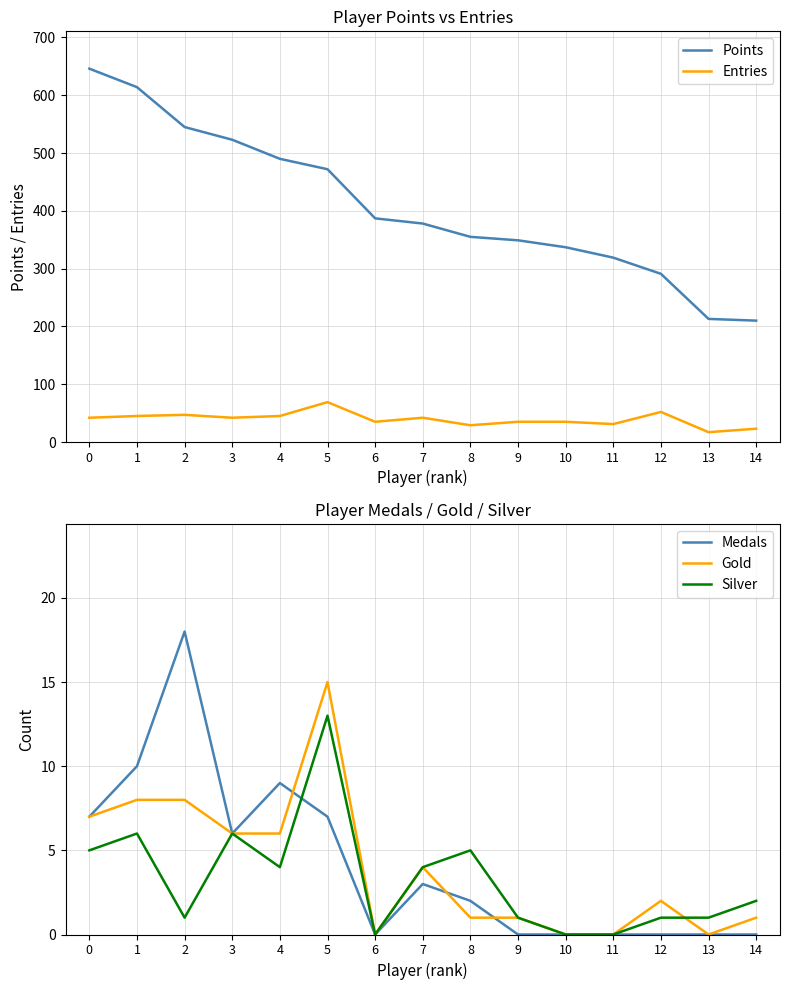

Rank the series by their maximum value, from lowest to highest.

Silver, Gold, Medals, Entries, Points